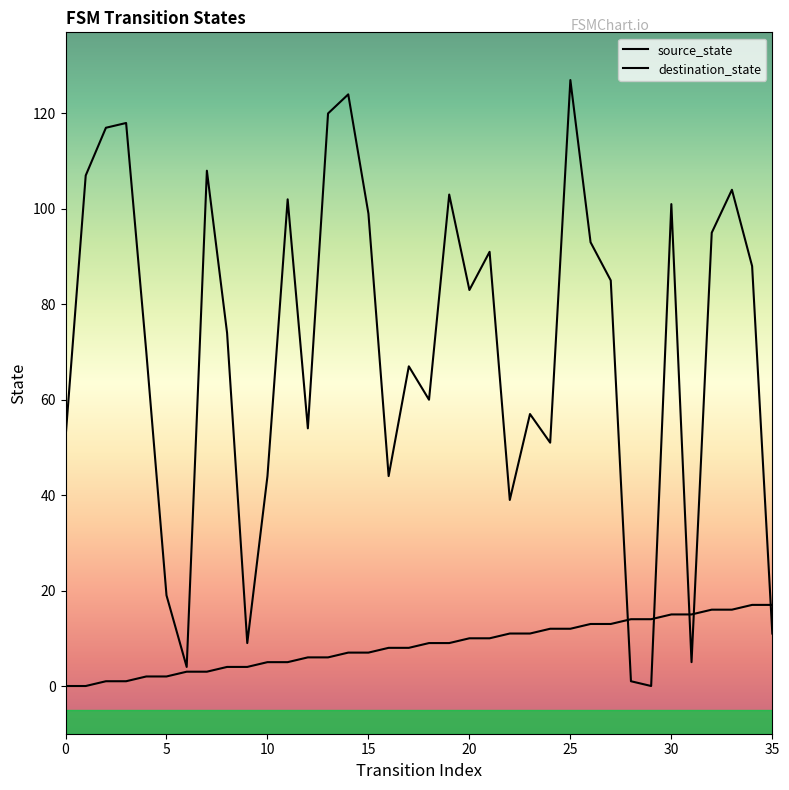

At which category is the sum across all series the highest?

25